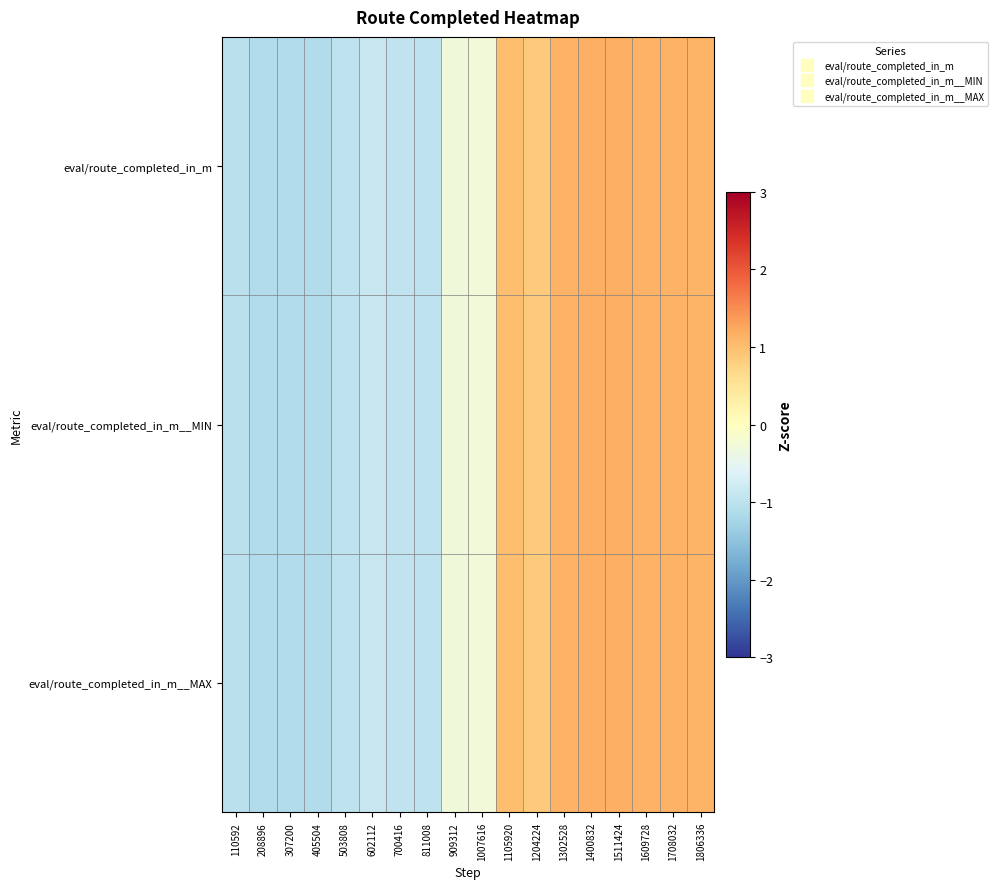

At 1806336, list the series in order from largest to smallest.

eval/route_completed_in_m, eval/route_completed_in_m__MIN, eval/route_completed_in_m__MAX